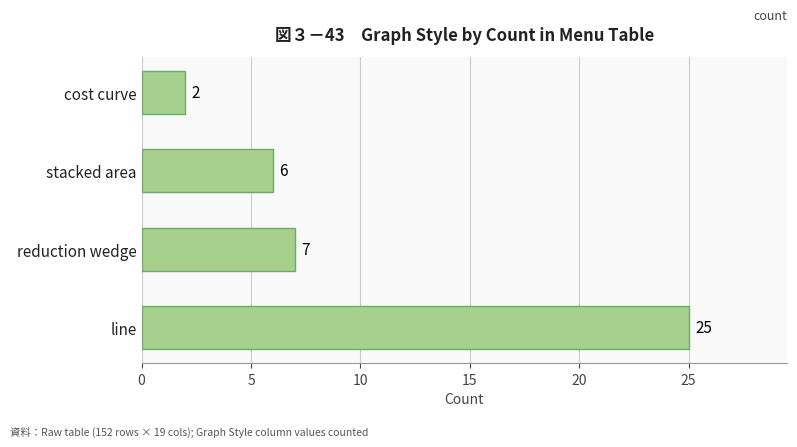

Rank the categories by value from highest to lowest.

line, reduction wedge, stacked area, cost curve